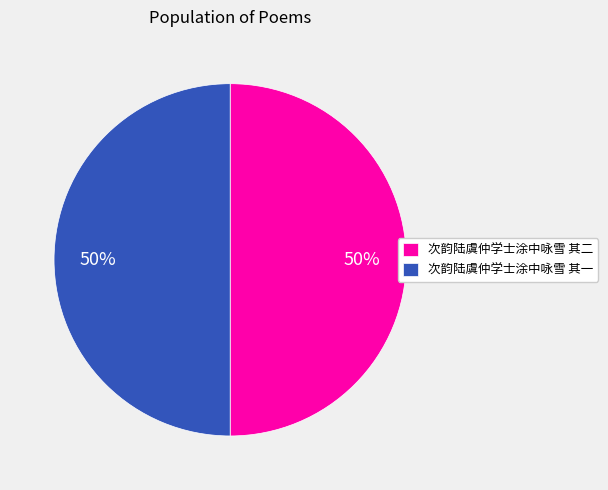

To the nearest percent, what is the combined percentage of 次韵陆虞仲学士涂中咏雪 其一 and 次韵陆虞仲学士涂中咏雪 其二?

100%